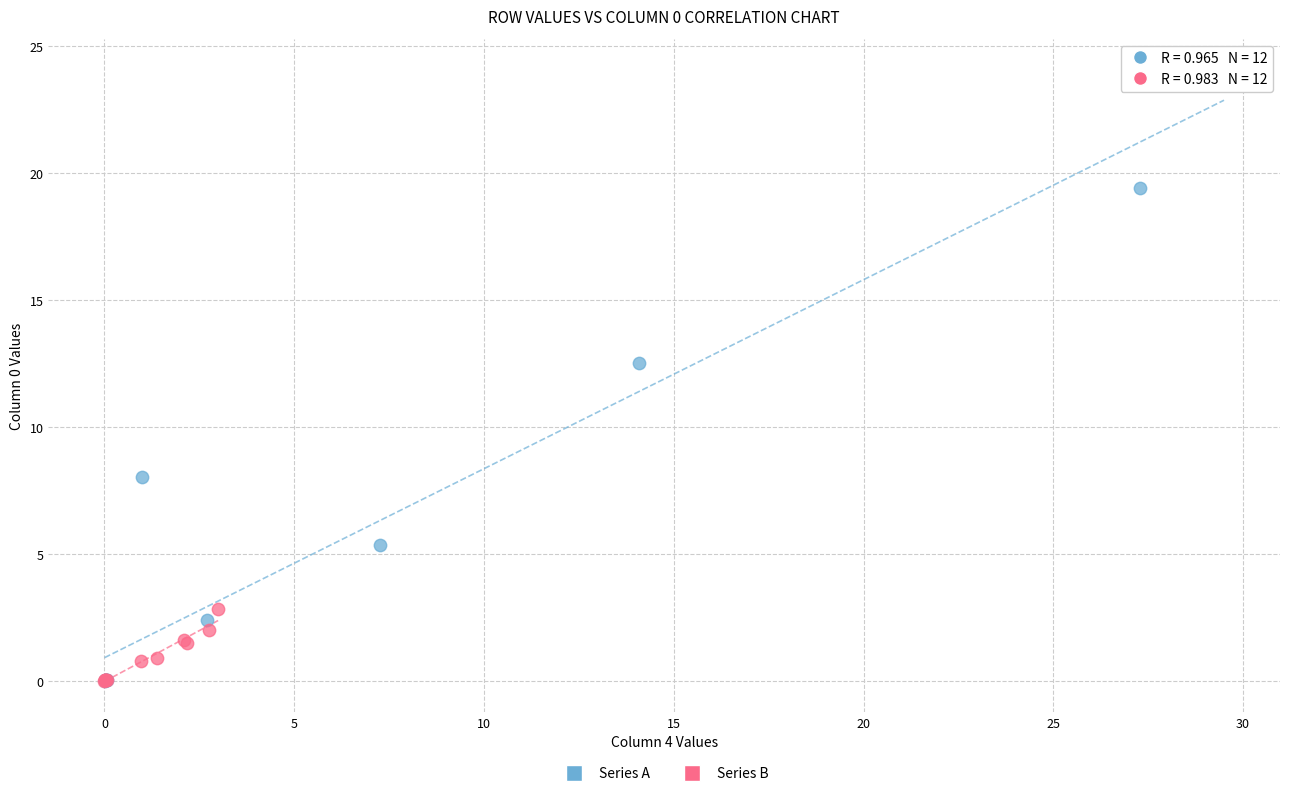

Which series has the widest spread of Y values?

Series A